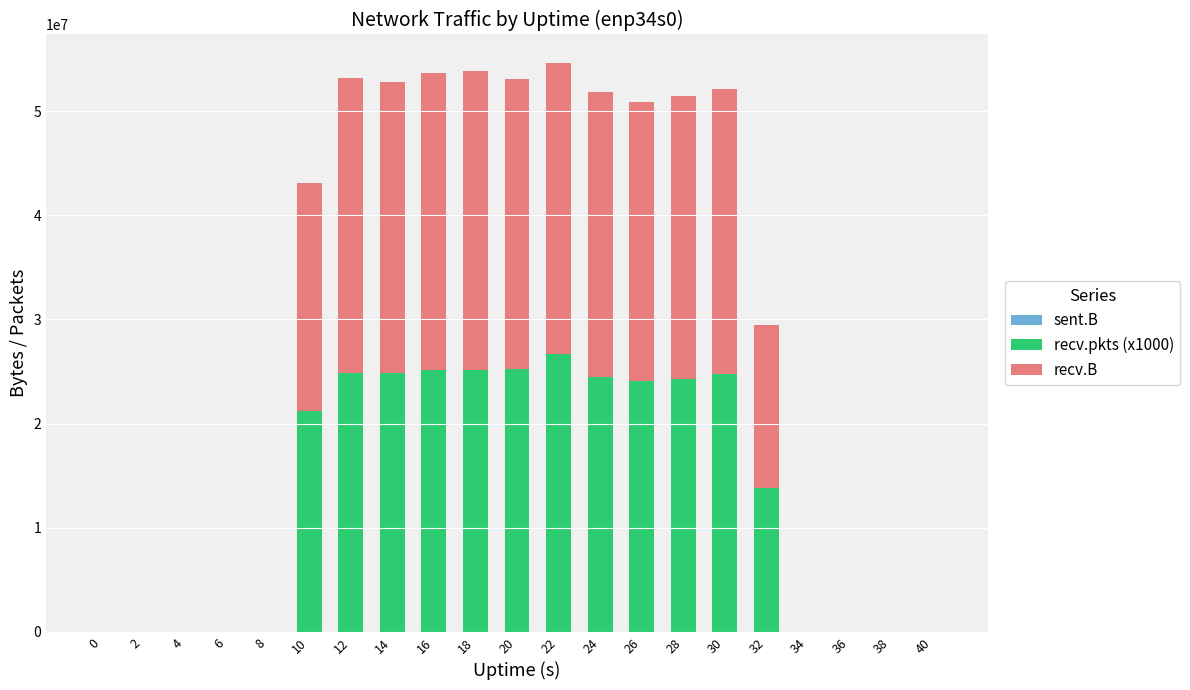

The value of recv.pkts (x1000) at 28 is 38856122. True or false?

False